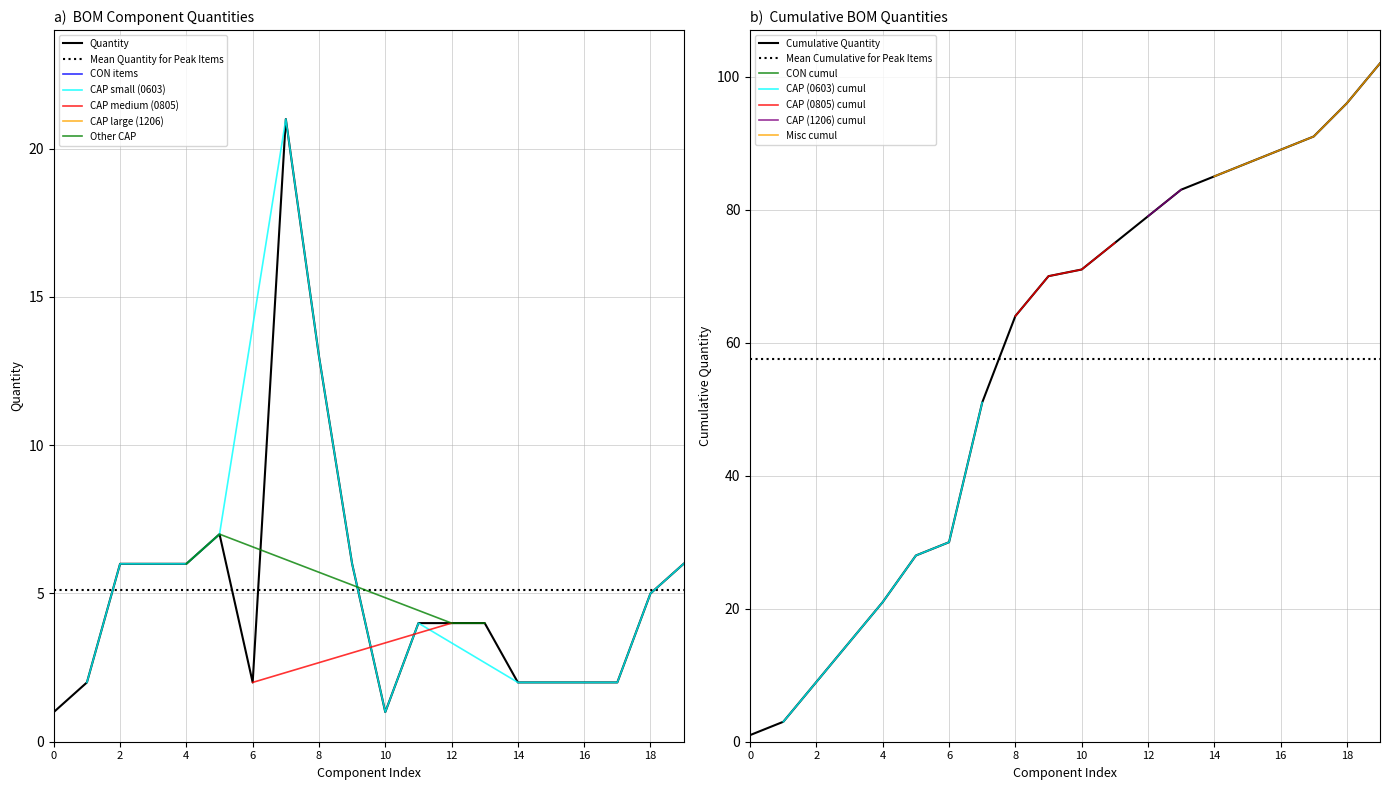

What is the maximum value for Quantity?

21.0